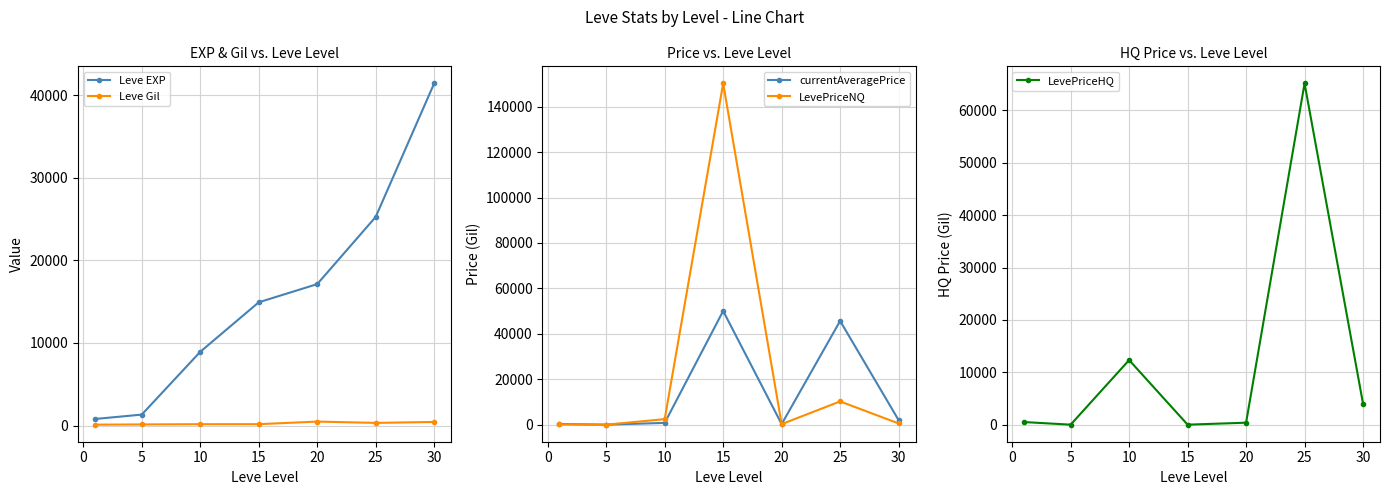

List the series in order of their peak value, lowest first.

Leve Gil, Leve EXP, currentAveragePrice, LevePriceHQ, LevePriceNQ